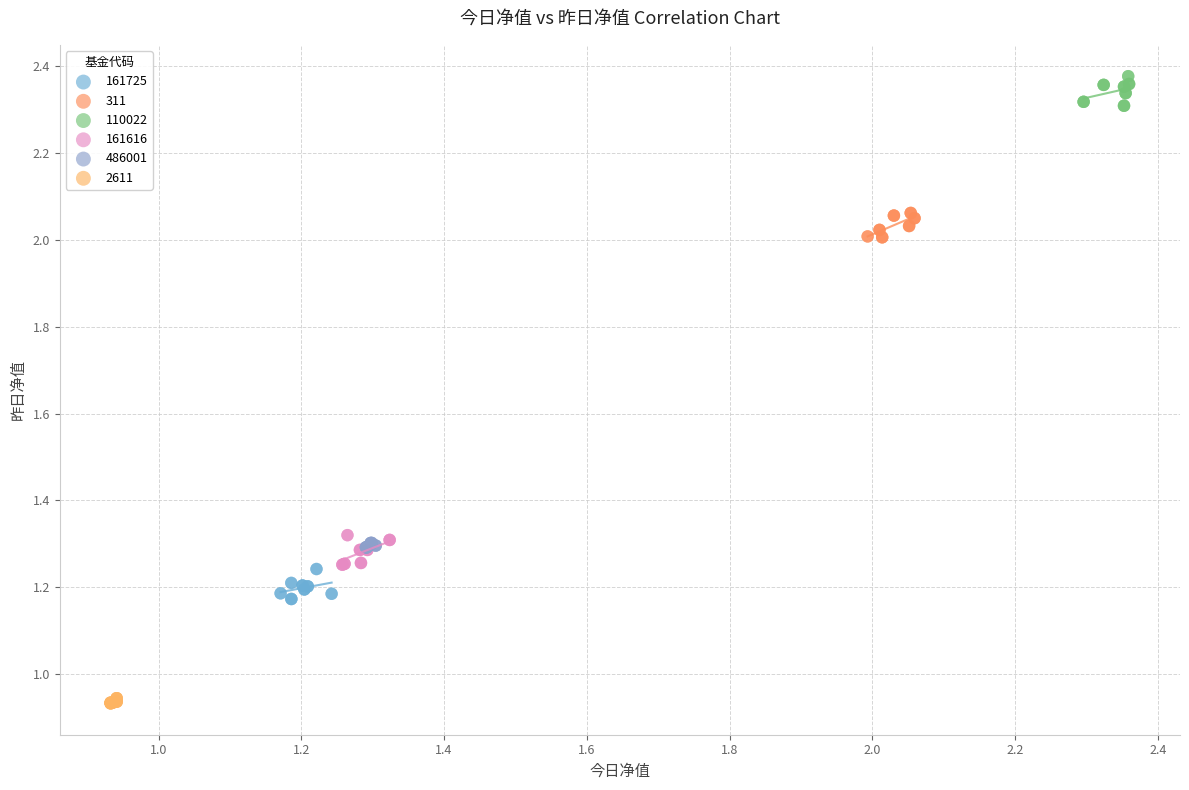

Which series contains the highest Y value?

110022